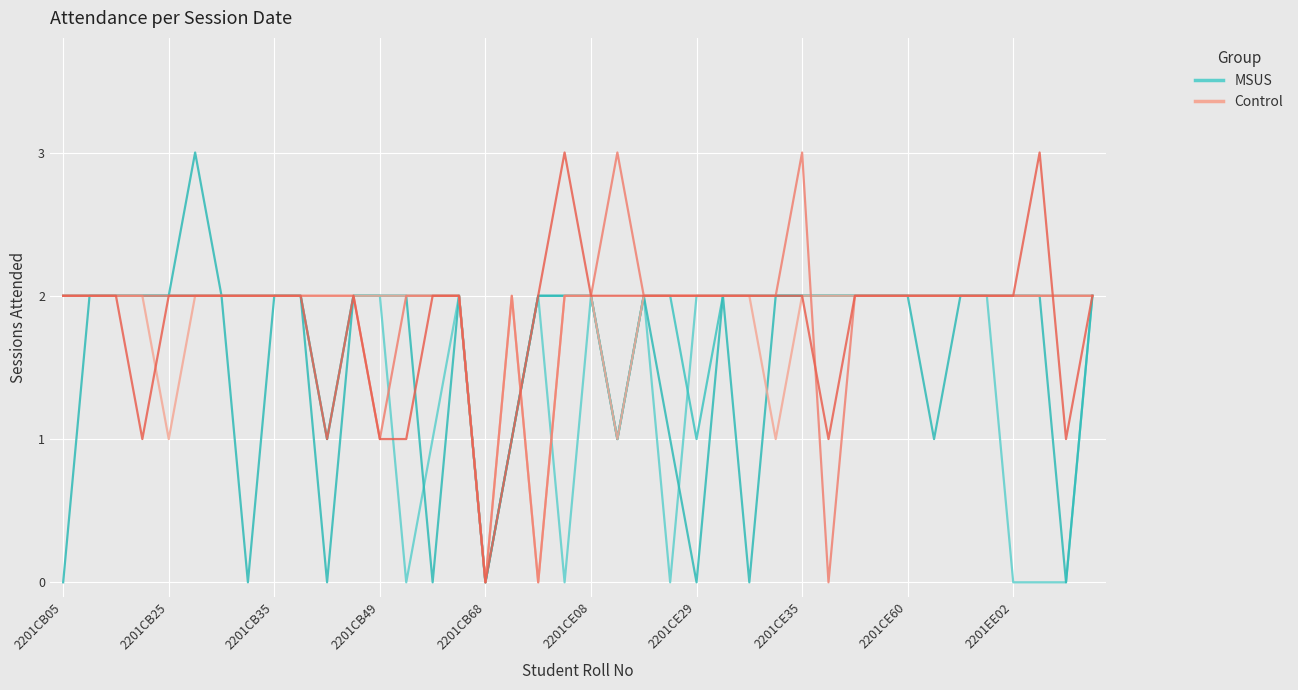

At which category is the sum across all series the highest?

2201CB05